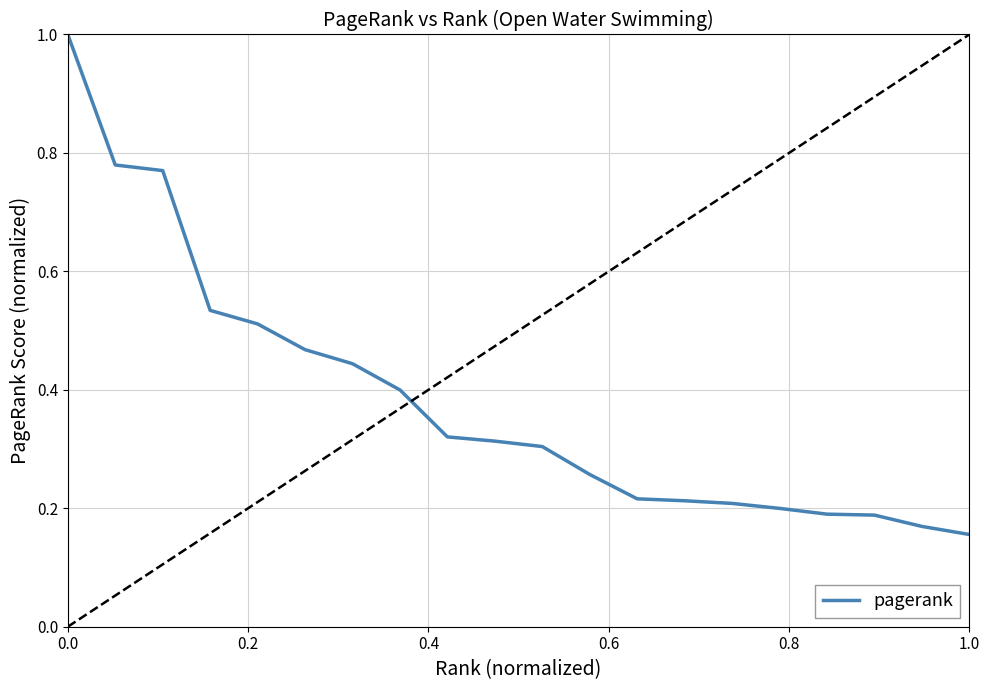

What is the greatest value displayed?

1.0